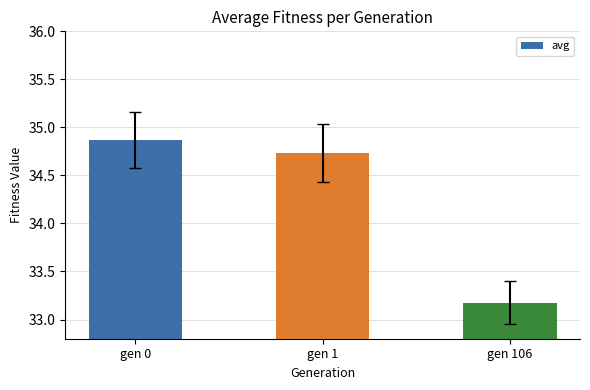

What is the value of the 1st bar from the left?

34.9